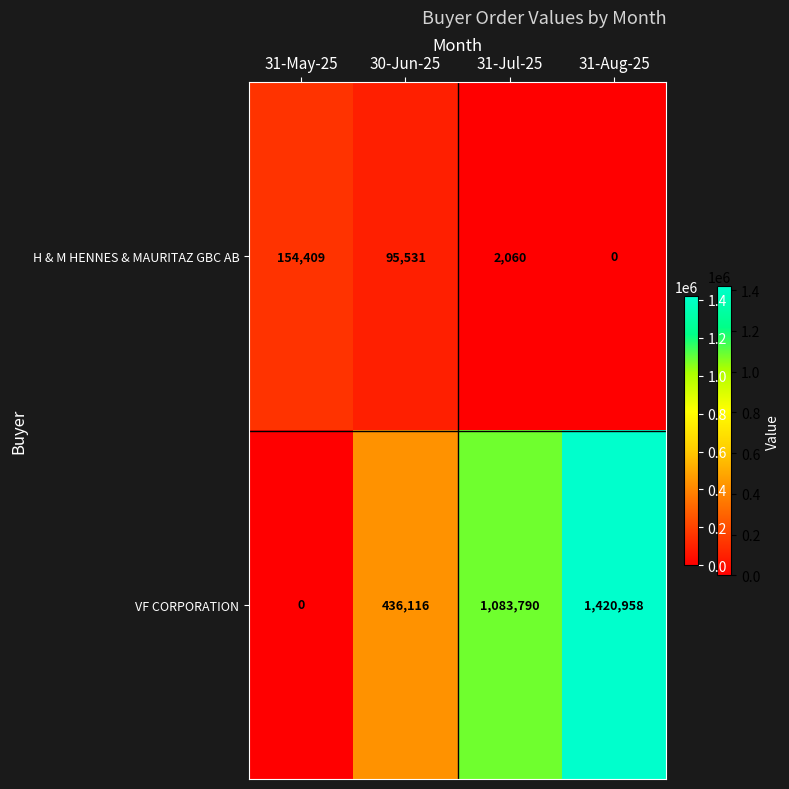

Is it true that H & M HENNES & MAURITAZ GBC AB equals 0 at 31-Aug-25?

True